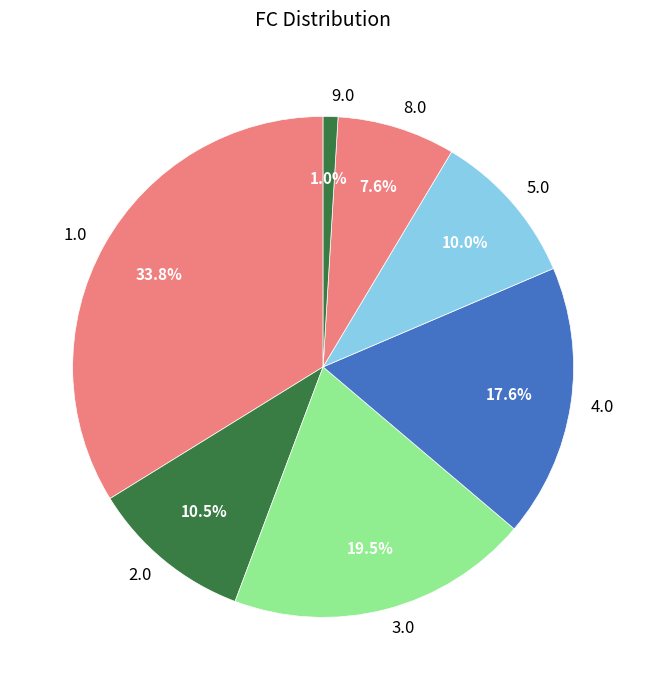

Is there any slice that represents more than half of the pie?

No